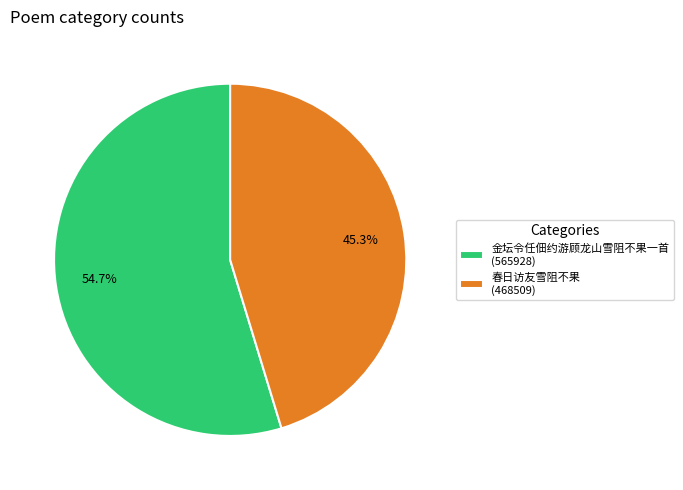

How many segments does this pie chart have?

2